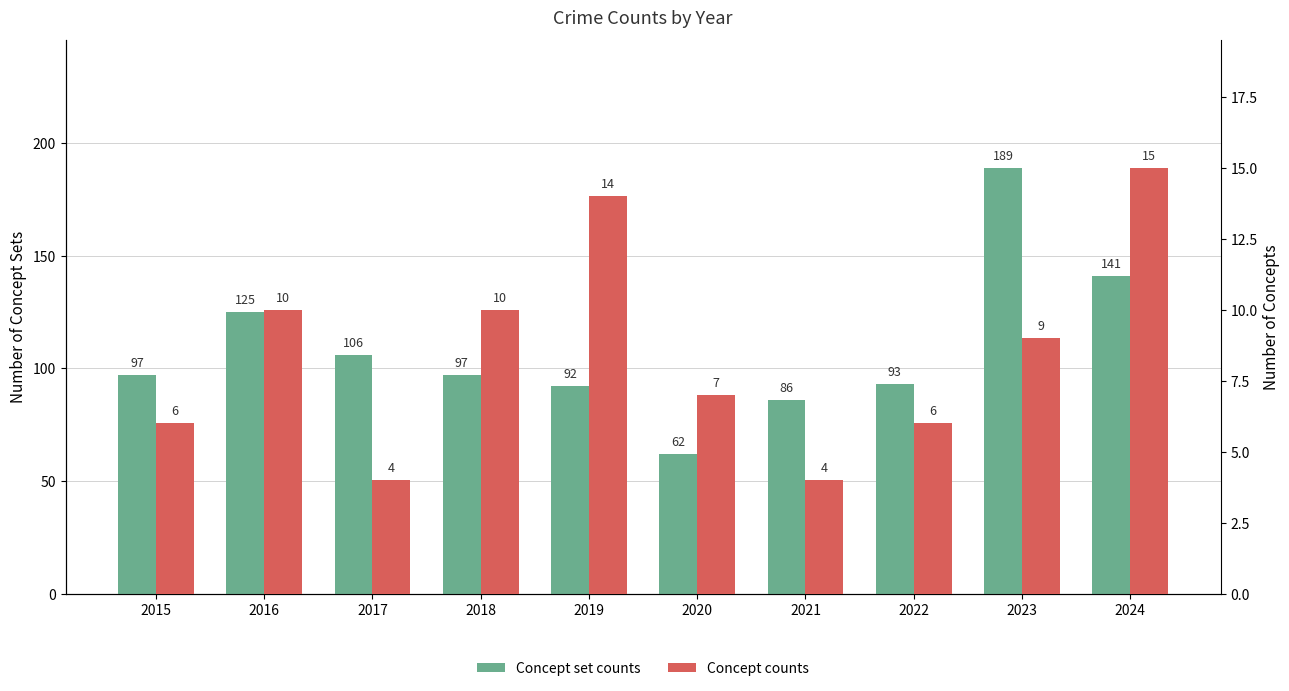

Where does the Concept set counts series first go above 97?

2016